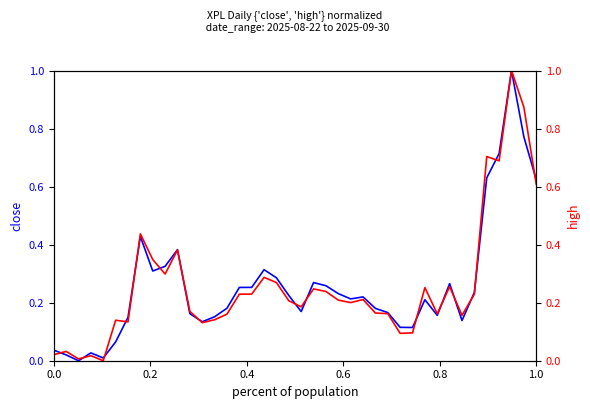

What is the sum of all close values?

10.4